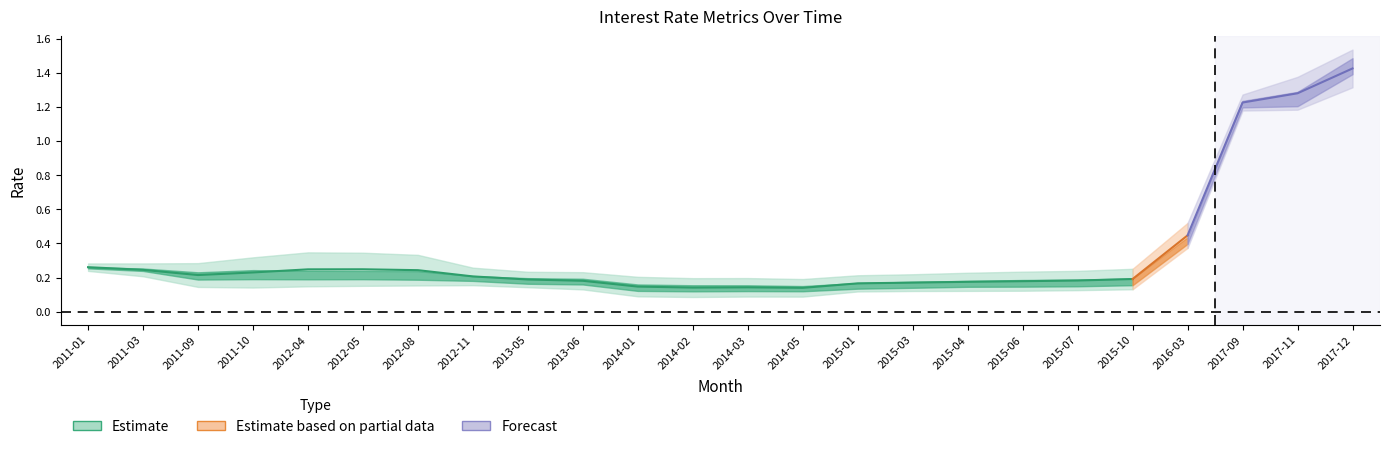

What is the smallest value displayed?

0.1